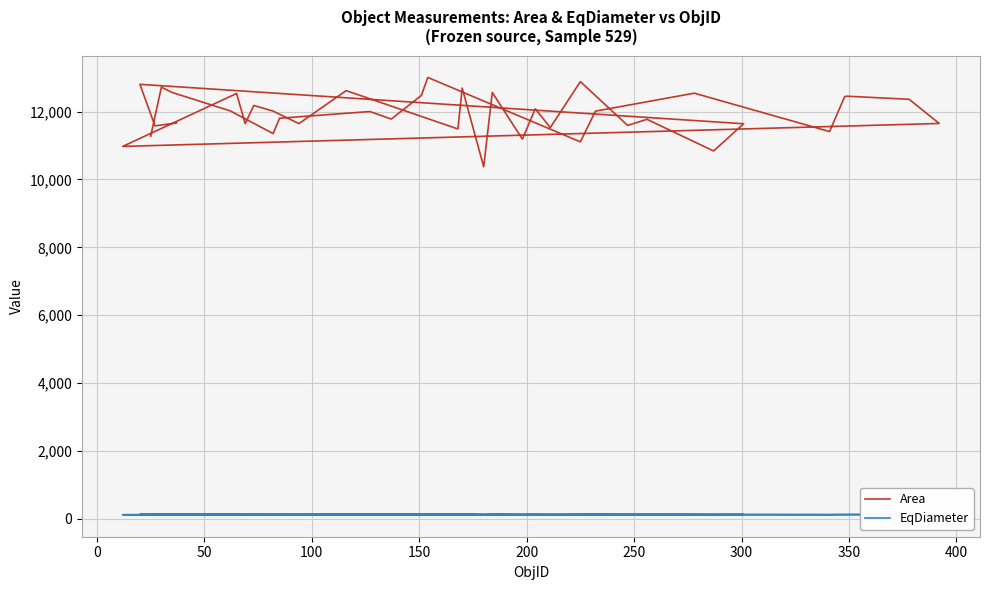

How many interior local valleys does the EqDiameter series have?

14